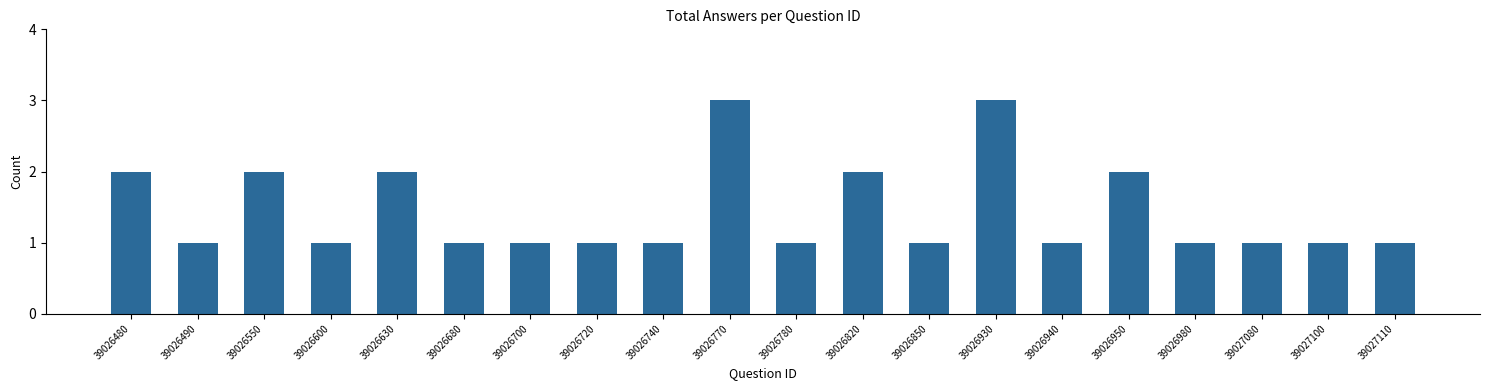

True or false: the data shows 5 at 39026770.

False